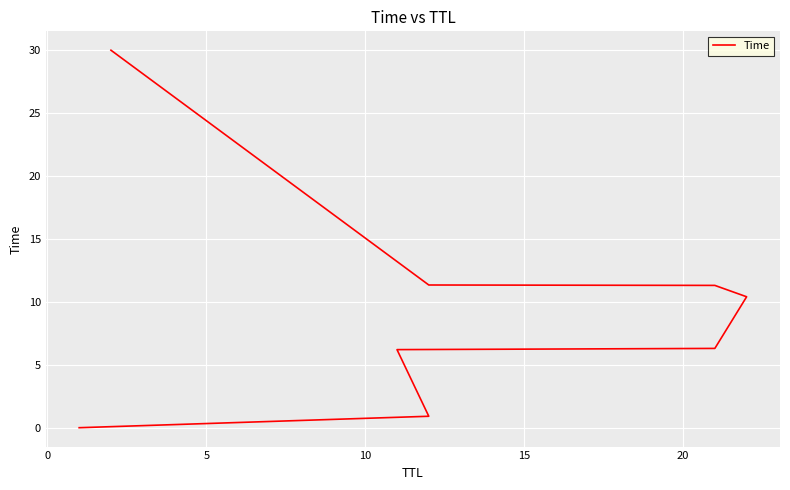

How many data points are above 10?

4